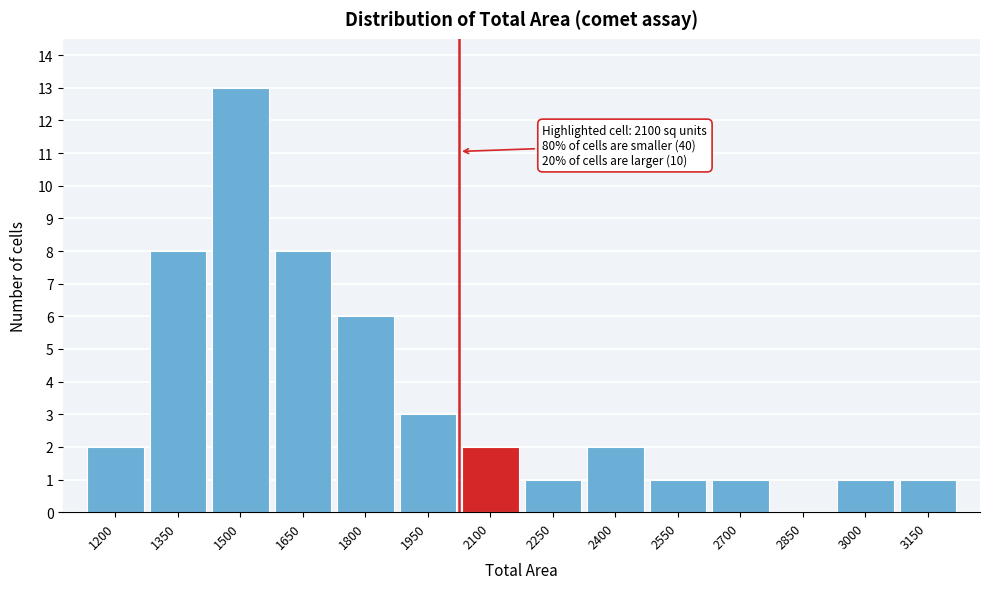

Reading left to right, transcribe all the data shown in this chart.

1200=2	1350=8	1500=13	1650=8	1800=6	1950=3	2100=2	2250=1	2400=2	2550=1	2700=1	2850=0	3000=1	3150=1